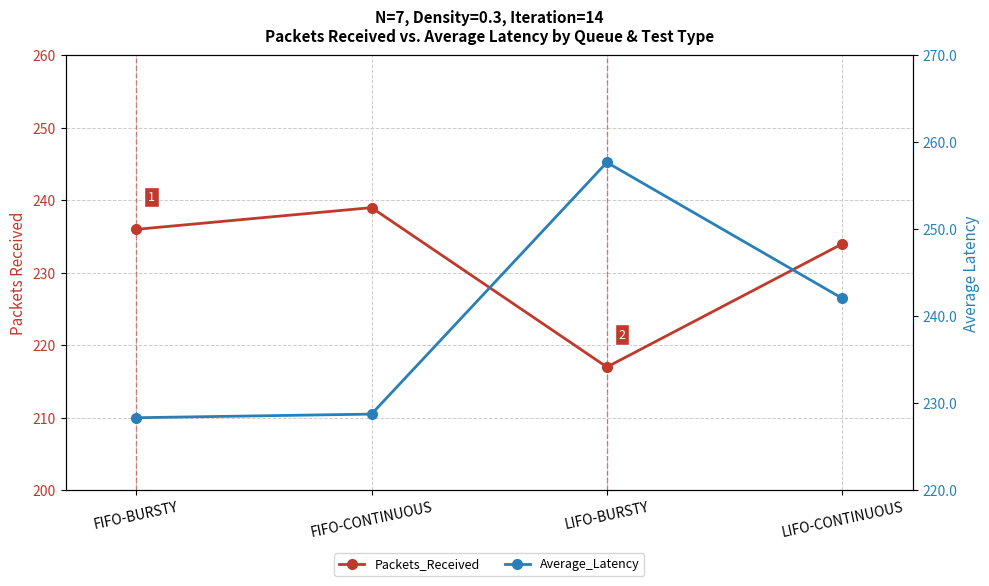

At which category is the sum across all series the highest?

LIFO-CONTINUOUS